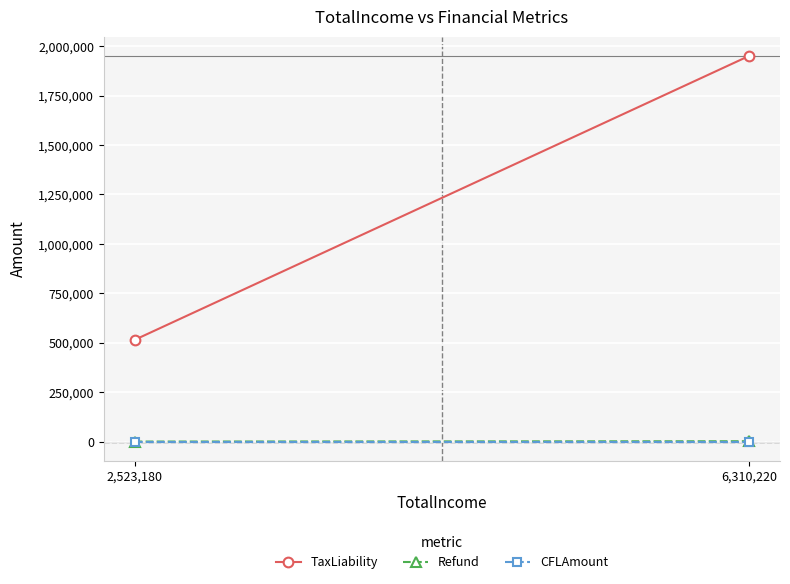

What is the difference between the Refund values at 2,523,180 and 6,310,220?

1690